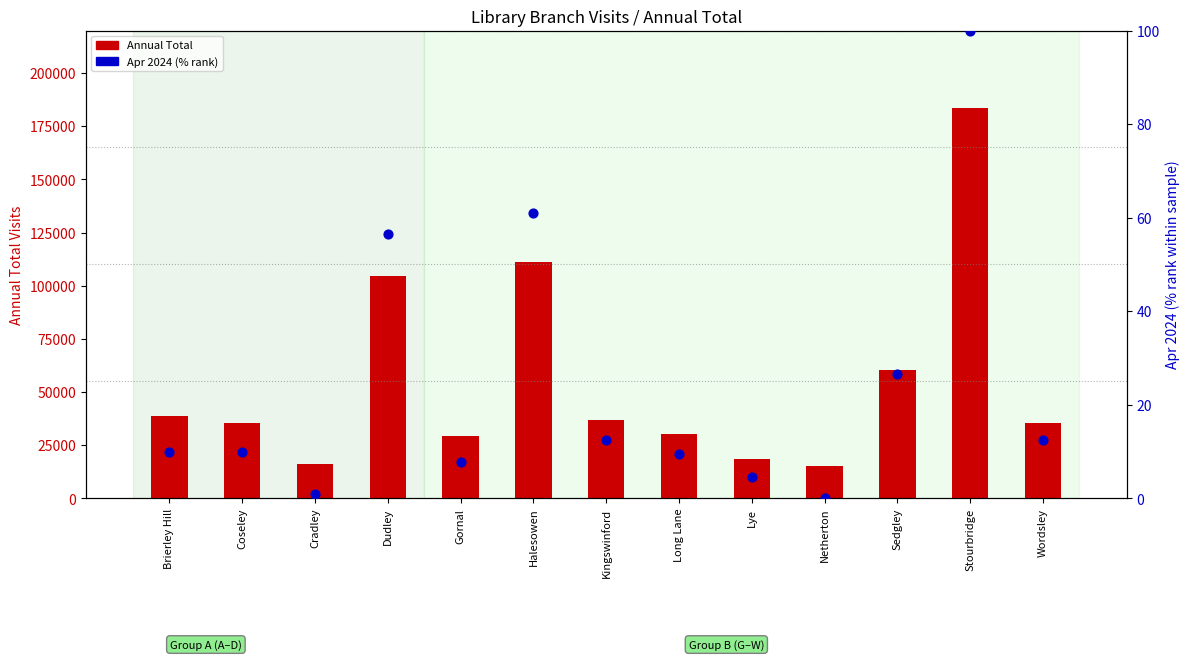

Which series reaches the maximum Y coordinate?

Annual Total